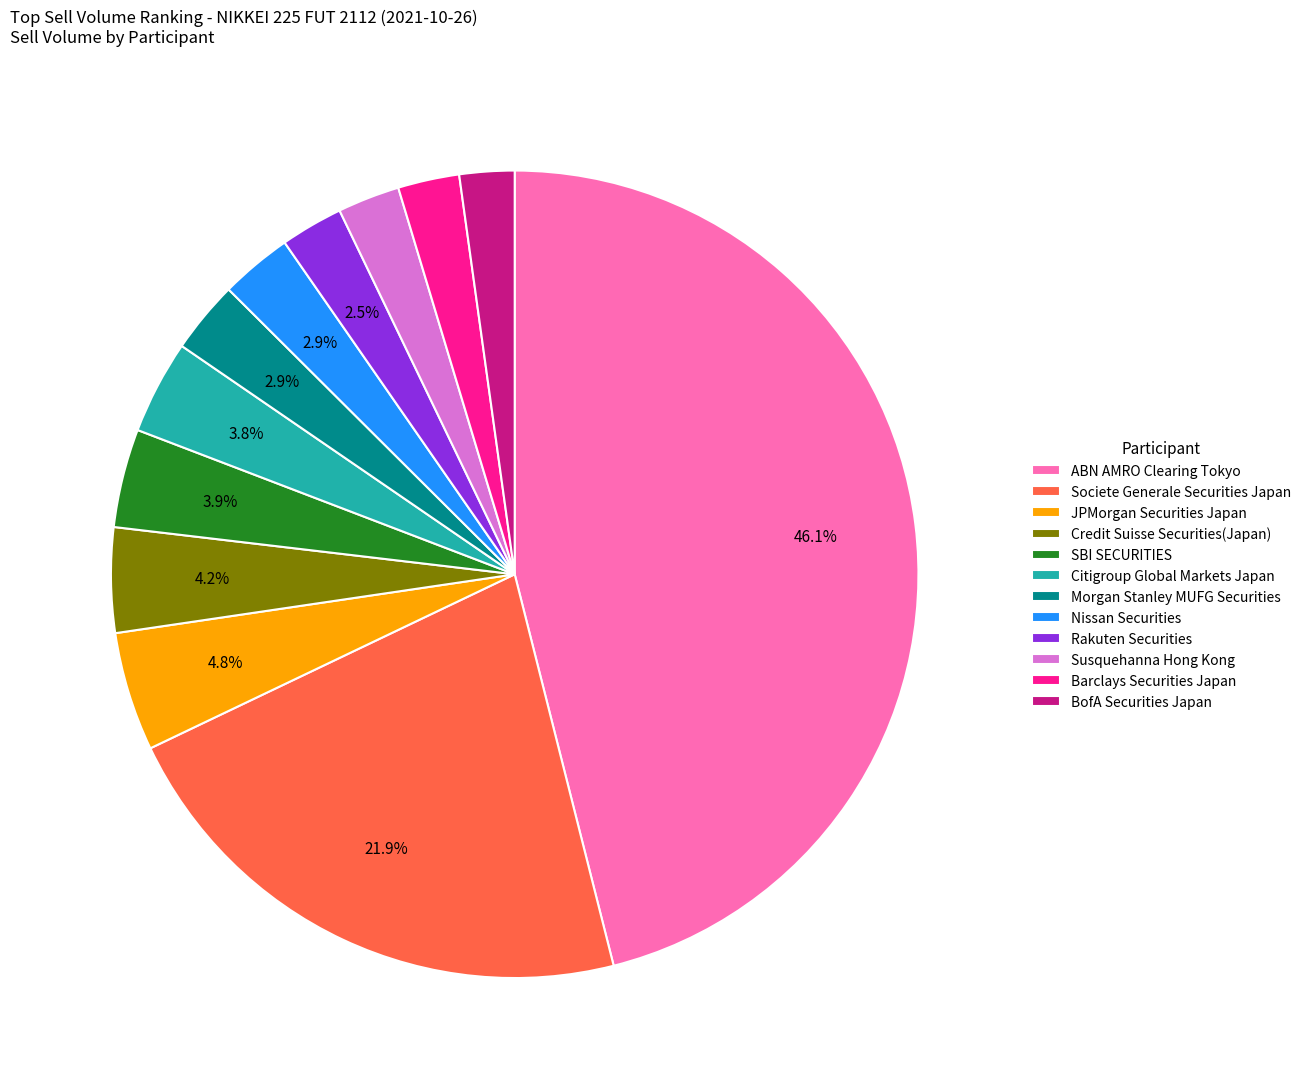

To the nearest percent, what portion does Nissan Securities represent?

3%